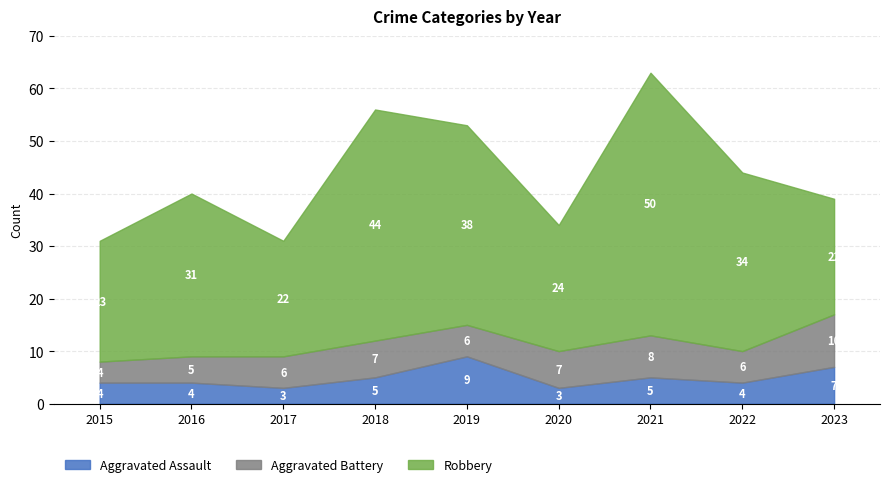

Reading right to left, extract all data points from this chart.

Aggravated Assault: 2023=7	2022=4	2021=5	2020=3	2019=9	2018=5	2017=3	2016=4	2015=4
Aggravated Battery: 2023=10	2022=6	2021=8	2020=7	2019=6	2018=7	2017=6	2016=5	2015=4
Robbery: 2023=22	2022=34	2021=50	2020=24	2019=38	2018=44	2017=22	2016=31	2015=23